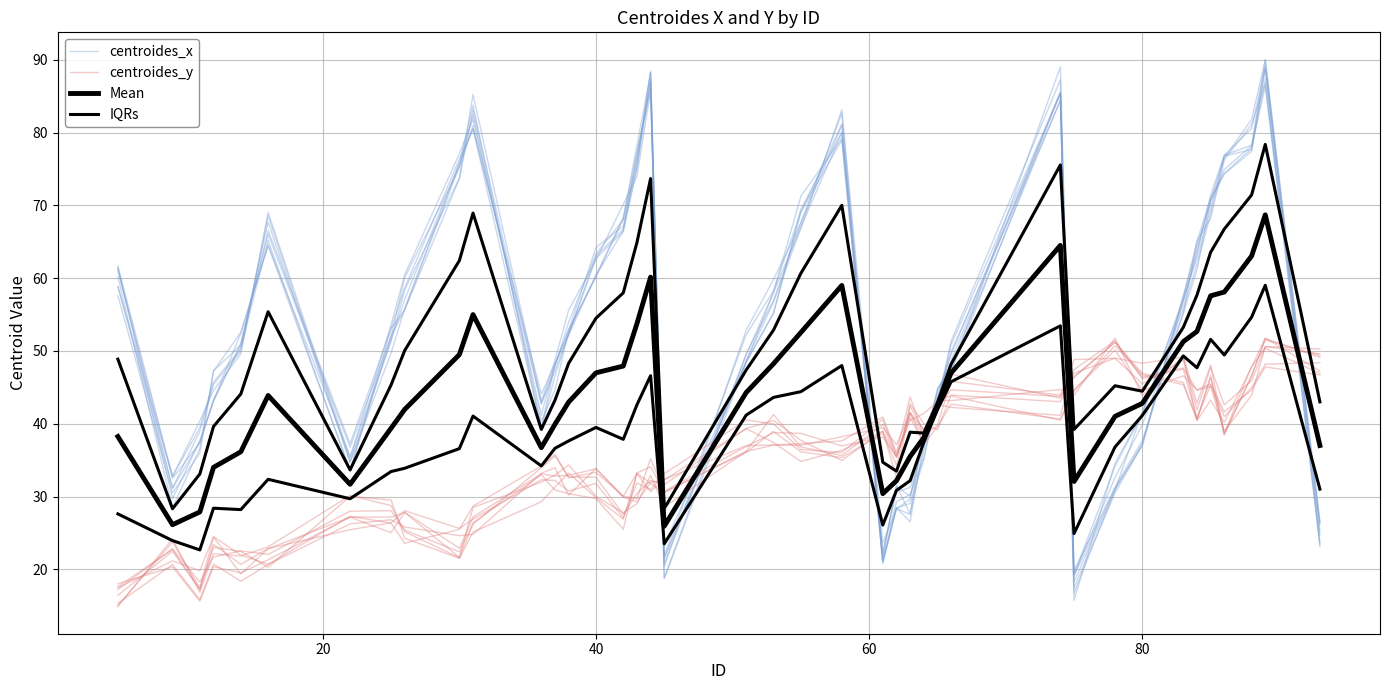

What is the lowest value of the centroides_x series?

18.3